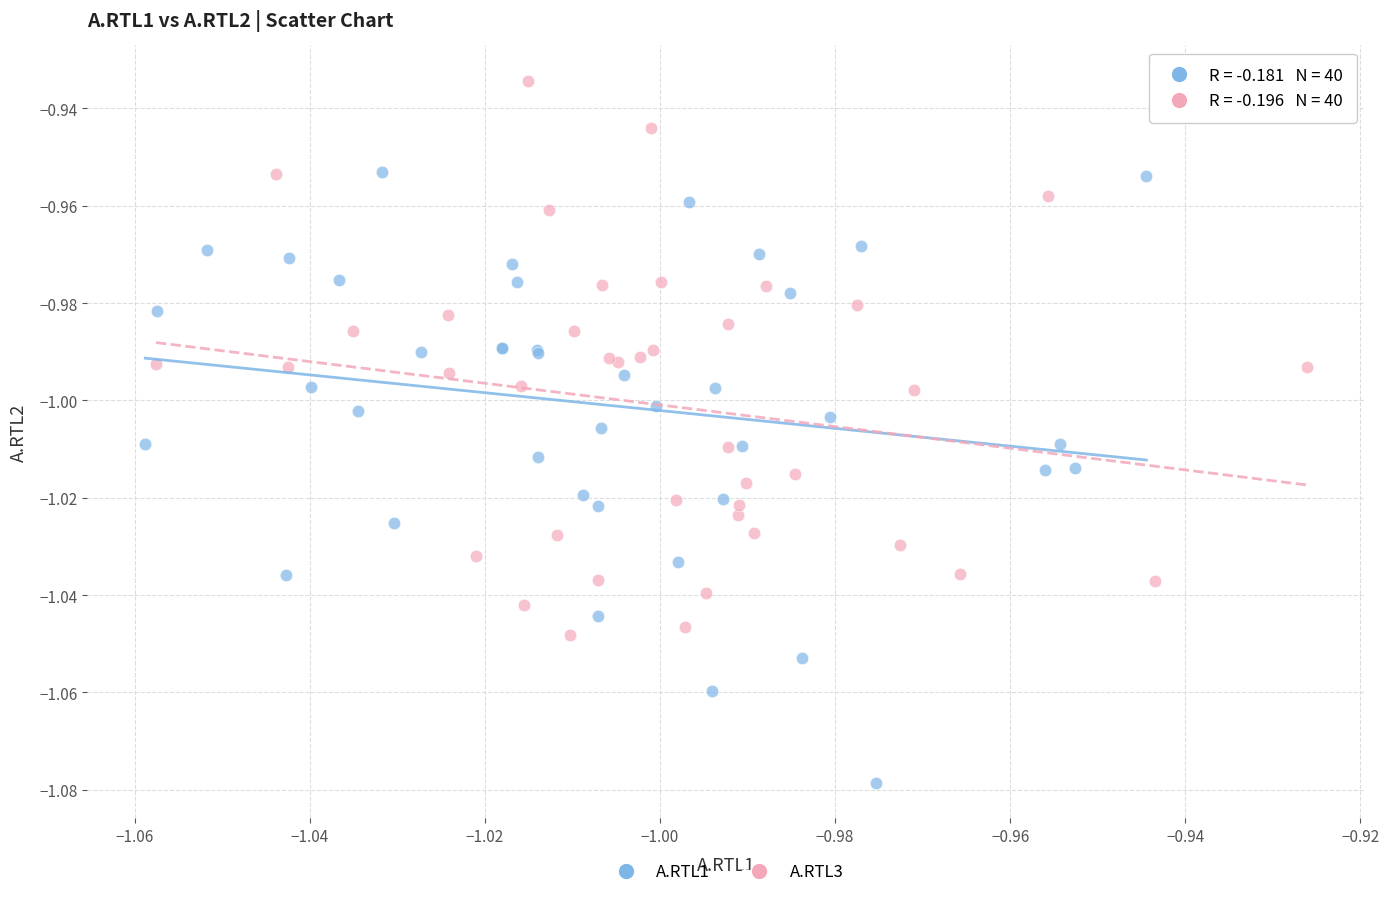

Which series has the widest spread of Y values?

A.RTL1